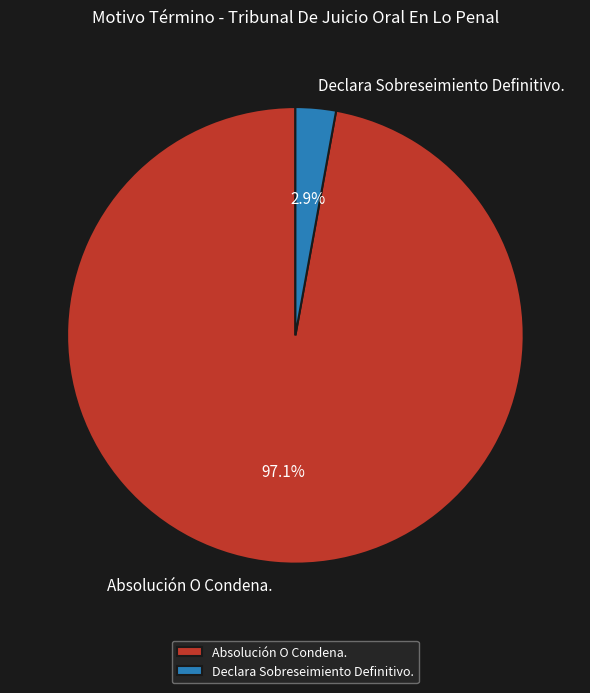

Which has a higher value, Declara Sobreseimiento Definitivo. or Absolución O Condena.?

Absolución O Condena.